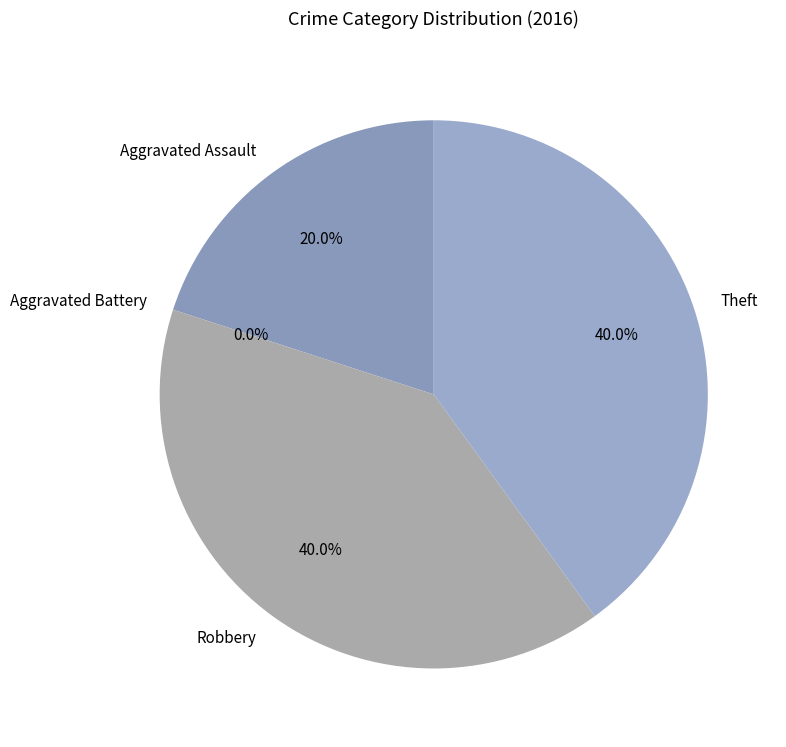

Which slice is the smallest?

Aggravated Battery